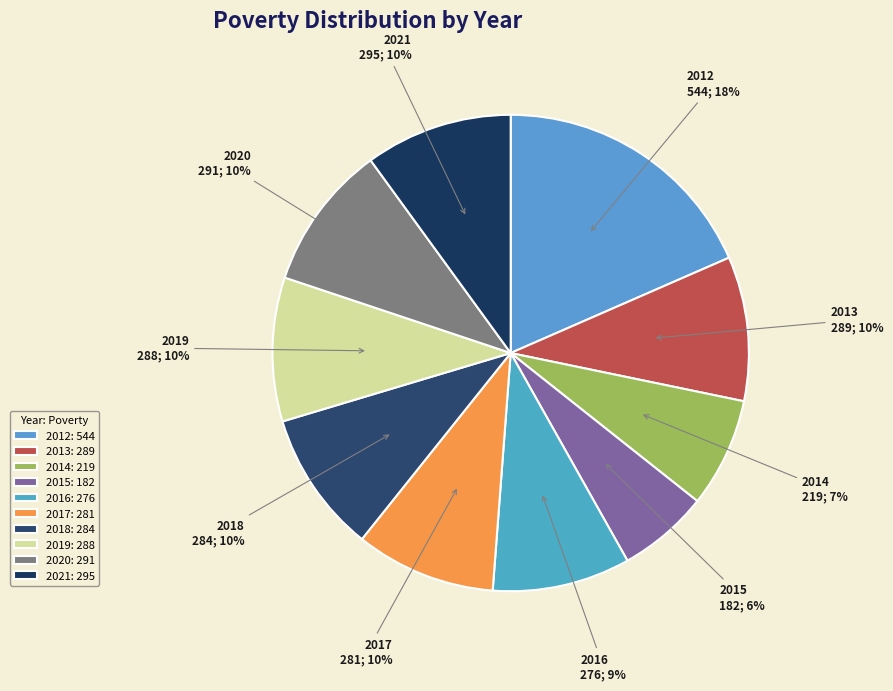

The 2015 slice represents 1% of the pie. True or false?

False